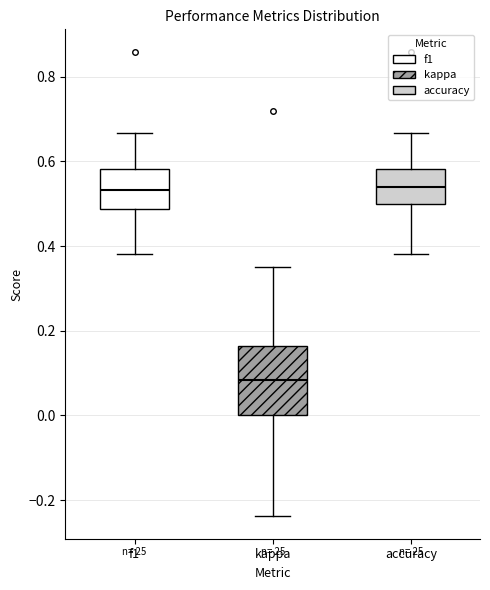

Where does the lower whisker of the box for accuracy end on the y-axis? The values are not printed on the chart, so give them approximately, as read against the axis.

0.38